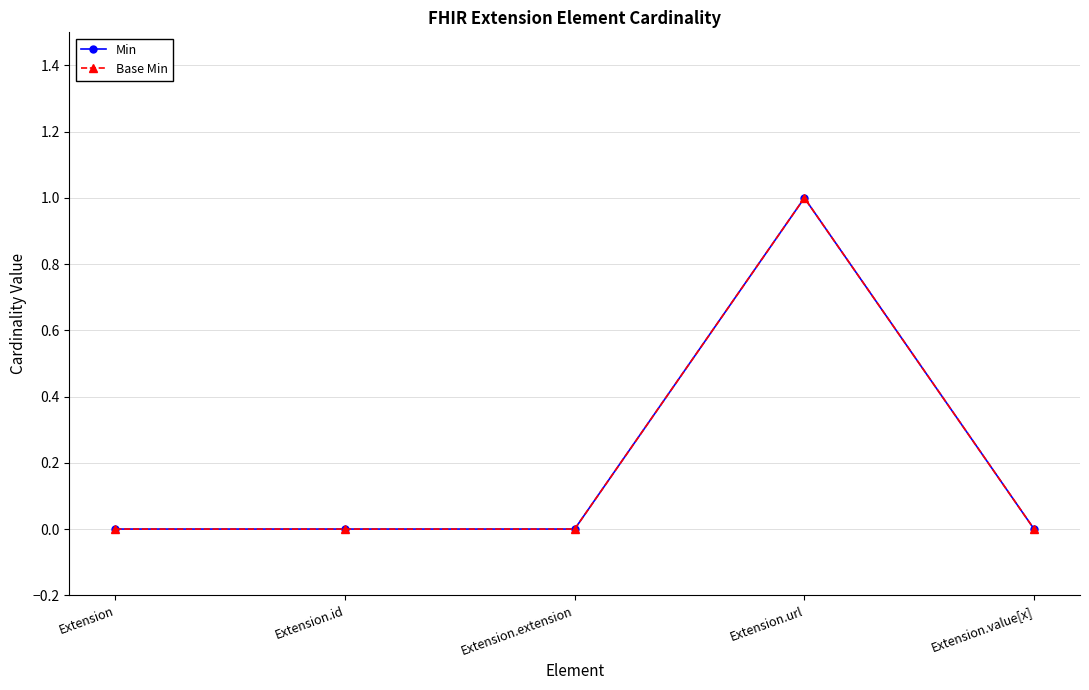

What position from the left is Extension.url?

4